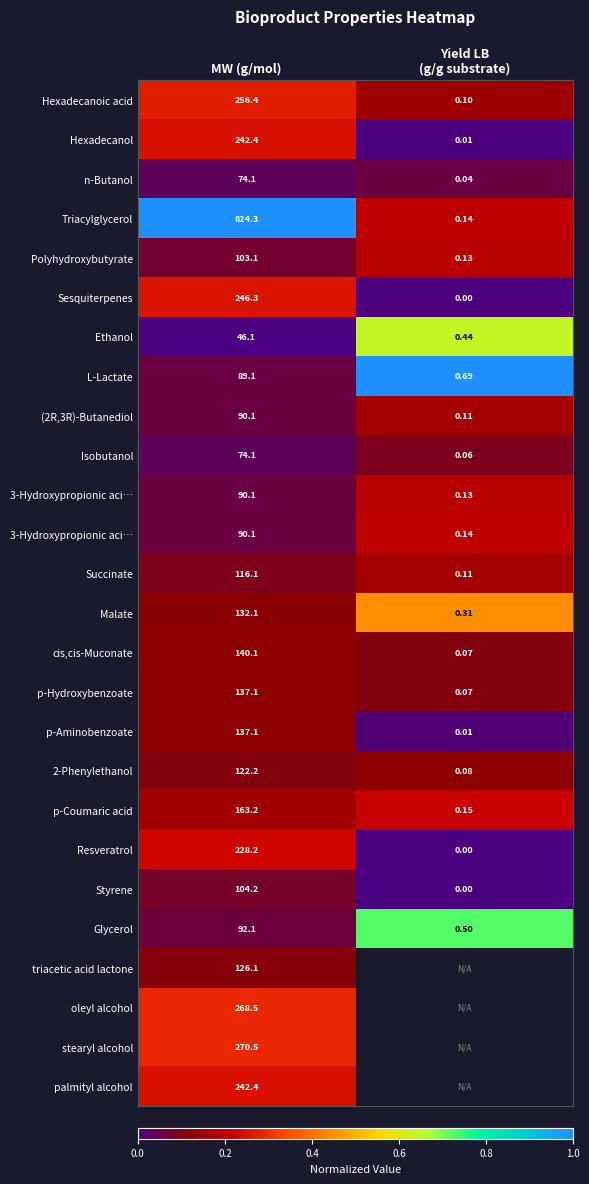

How many series are shown in this chart?

26